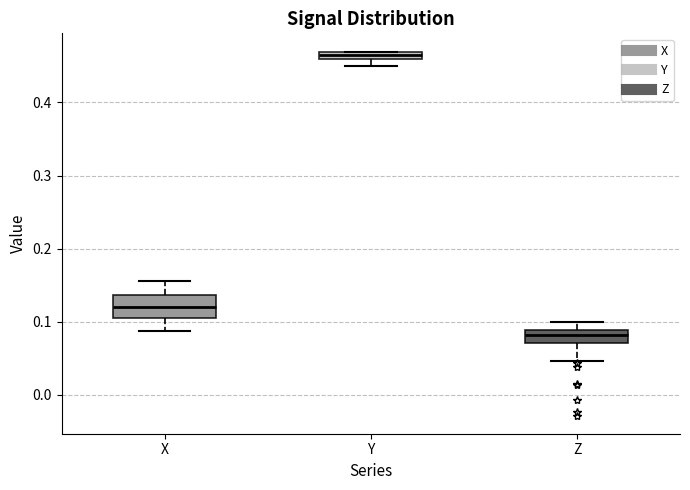

Where is the upper edge of the box for Y on the y-axis? The values are not printed on the chart, so give them approximately, as read against the axis.

0.47